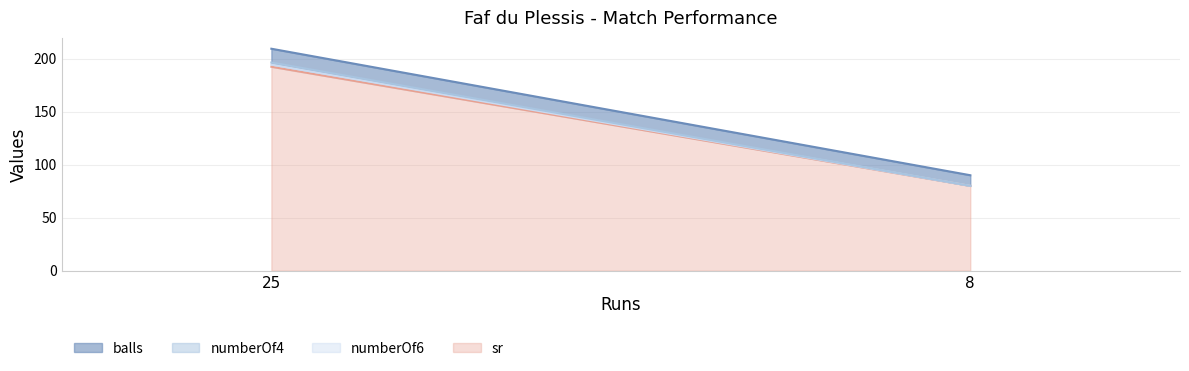

At how many categories does at least one series exceed 178?

1